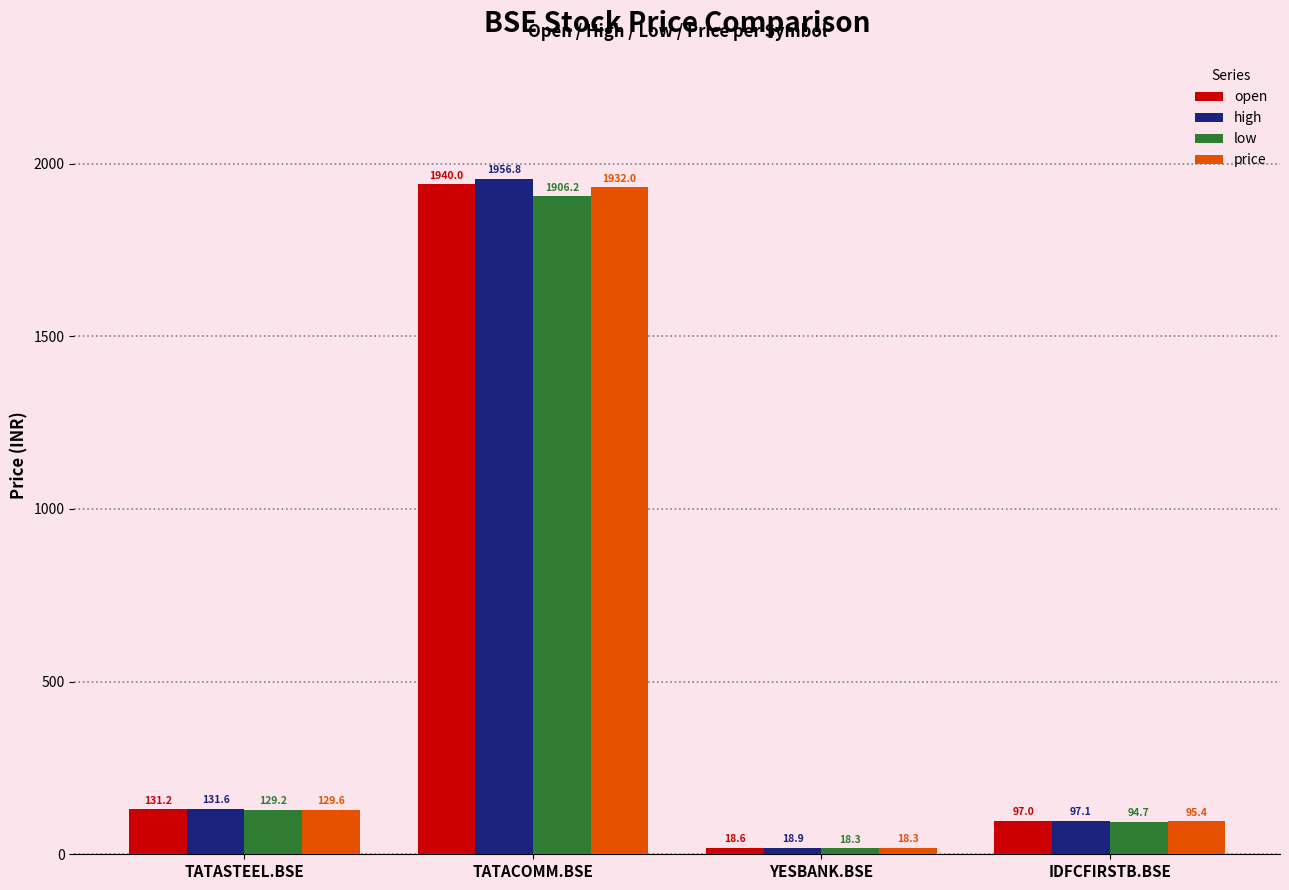

What is the difference between the maximum and minimum values in the open series?

1921.3